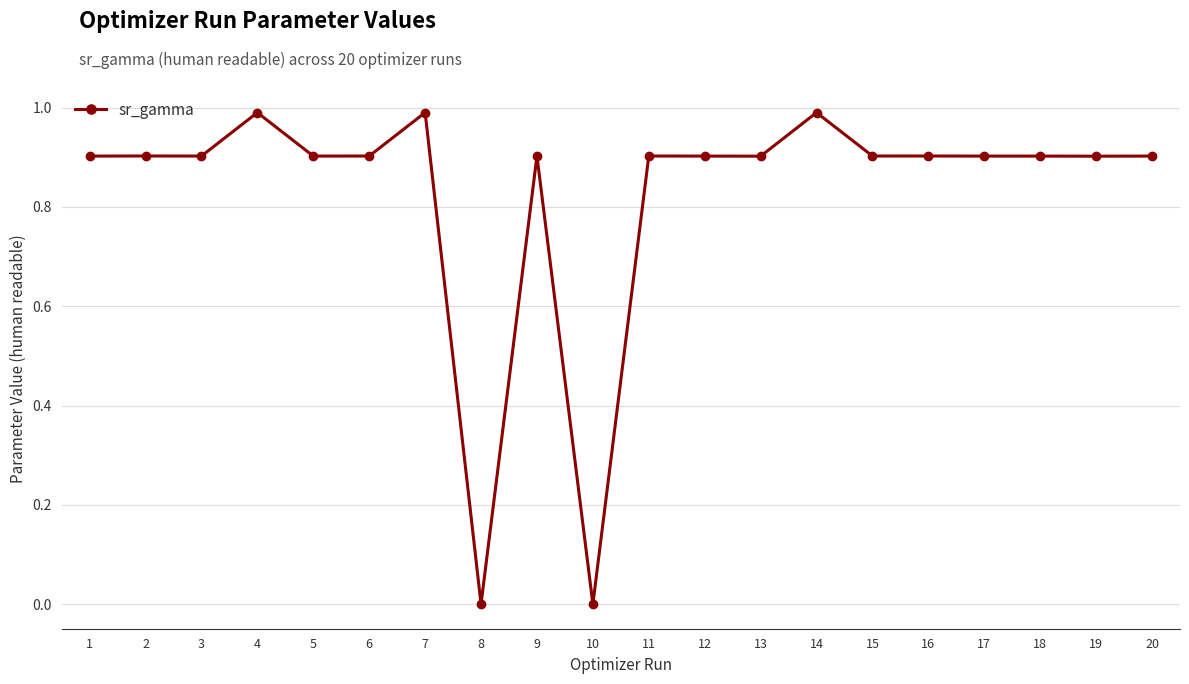

What is the change in value from 4 to 8?

-1.0